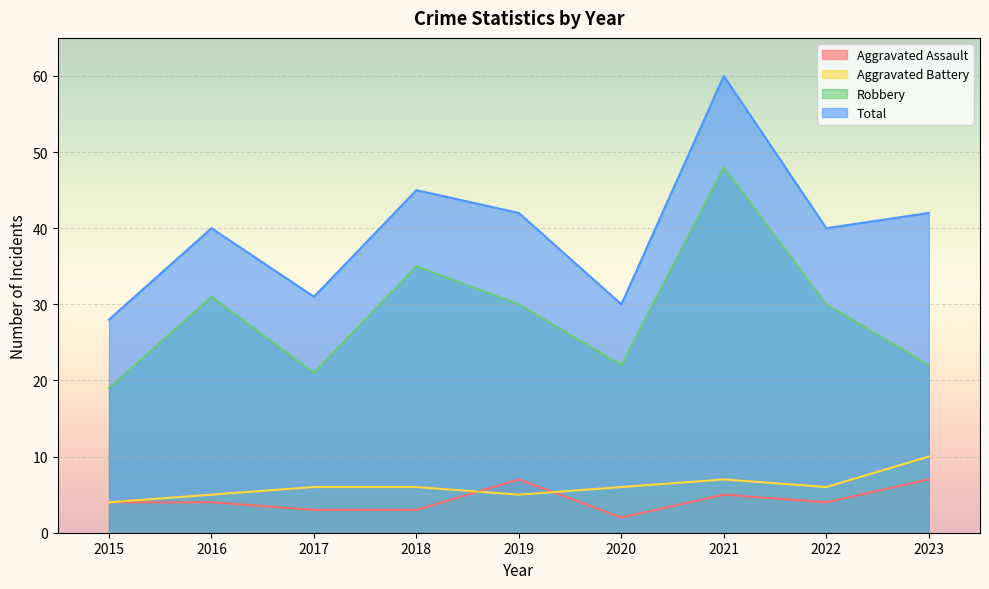

At how many categories does at least one series exceed 37?

6